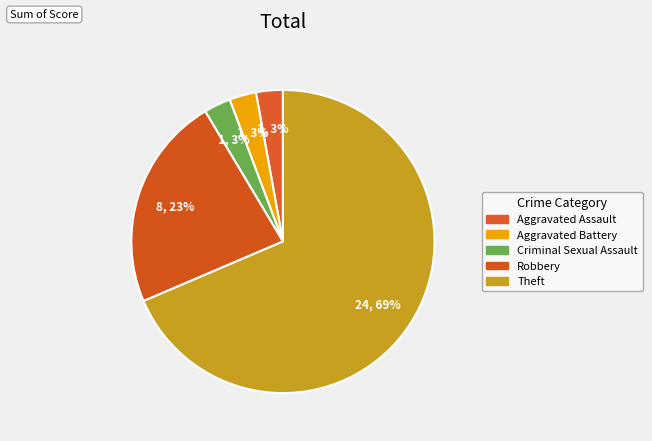

Is there any slice that represents more than half of the pie?

Yes